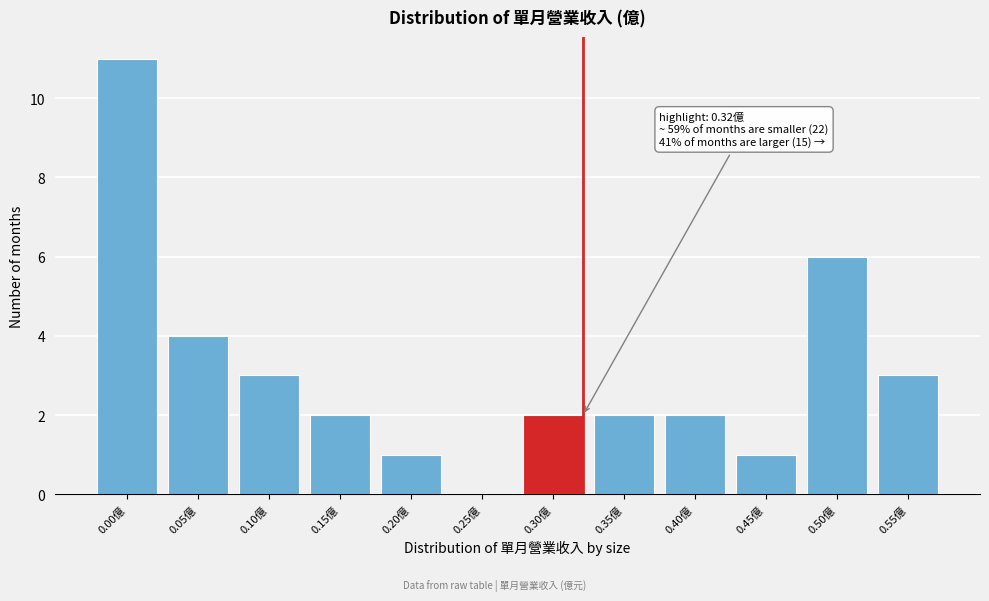

Reading right to left, list all the values displayed in this chart.

0.55億=3	0.50億=6	0.45億=1	0.40億=2	0.35億=2	0.30億=2	0.25億=0	0.20億=1	0.15億=2	0.10億=3	0.05億=4	0.00億=11